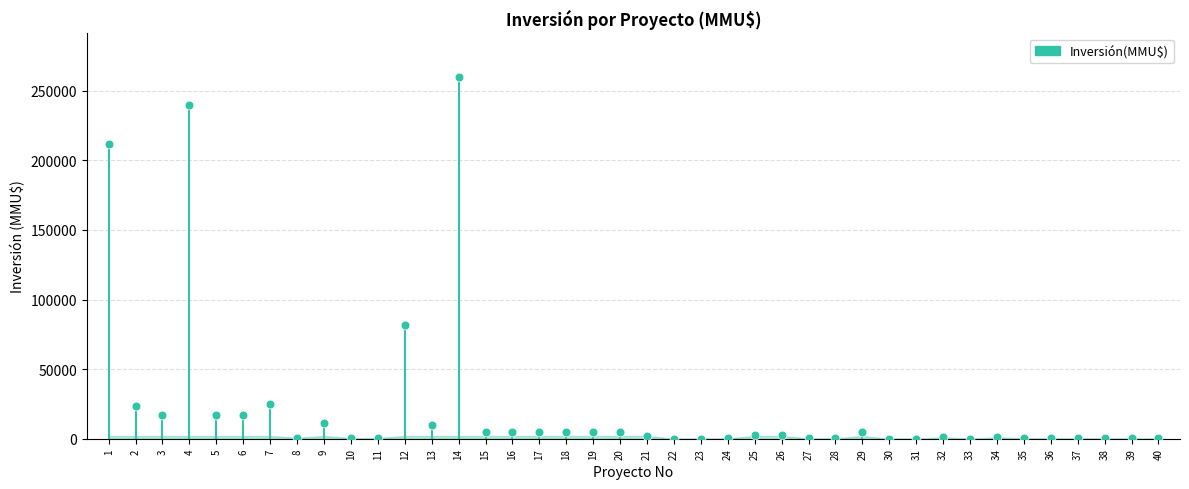

What Y value in the scatter plot is closest to 130000?

82000